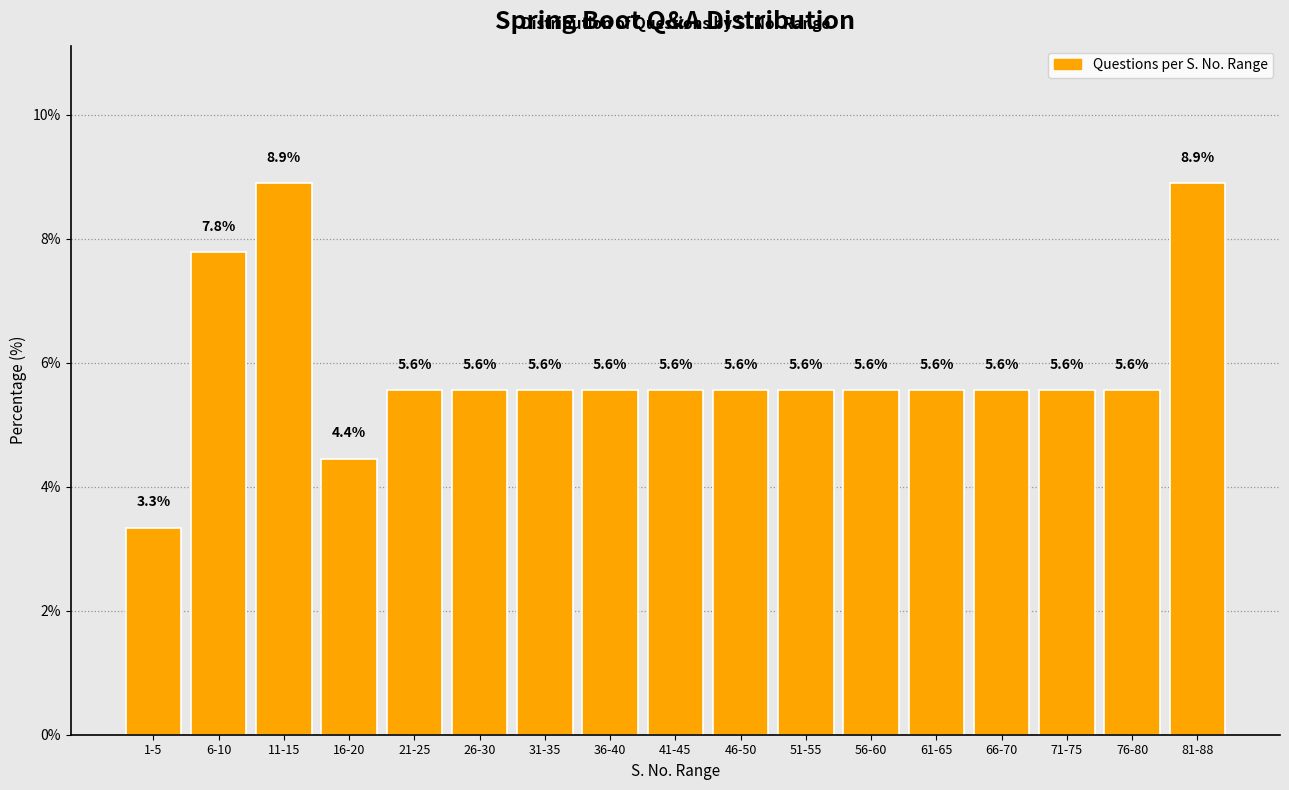

Reading right to left, extract all data points from this chart.

8.9	5.6	5.6	5.6	5.6	5.6	5.6	5.6	5.6	5.6	5.6	5.6	5.6	4.4	8.9	7.8	3.3